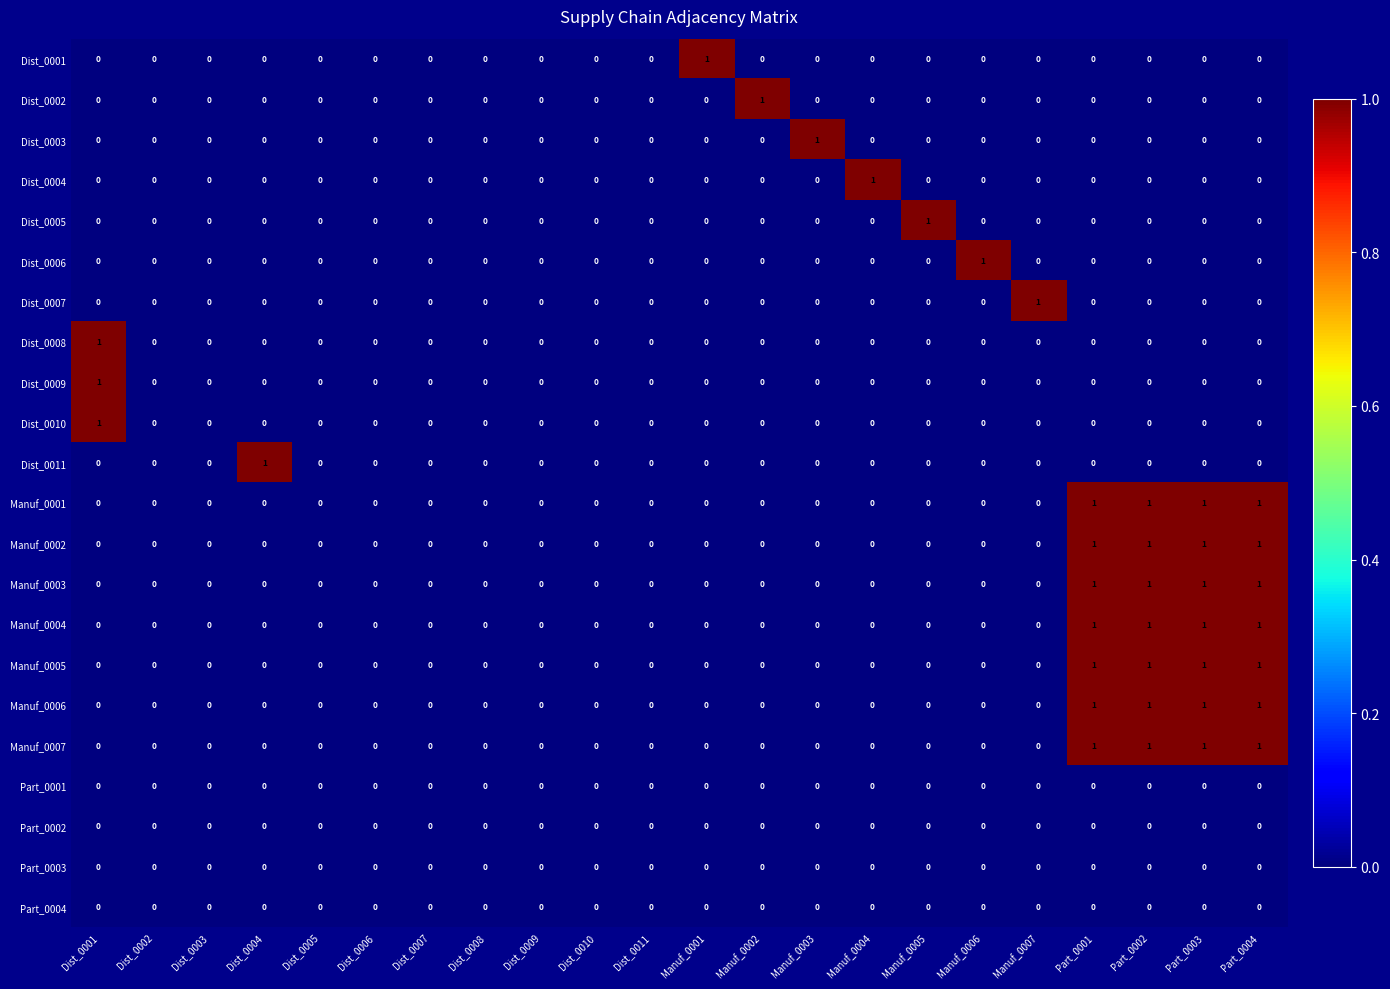

Between Dist_0010 and Manuf_0002, which series saw the biggest shift?

Dist_0002